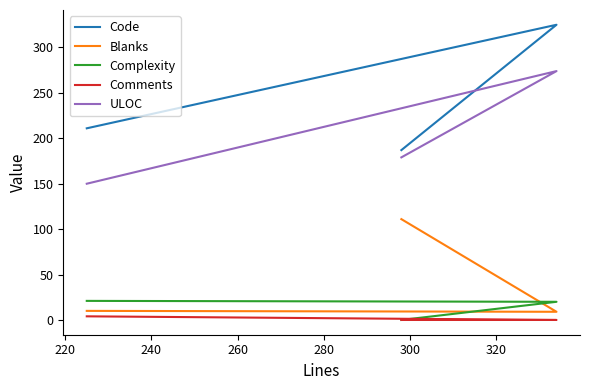

Count the number of categories in the chart.

3